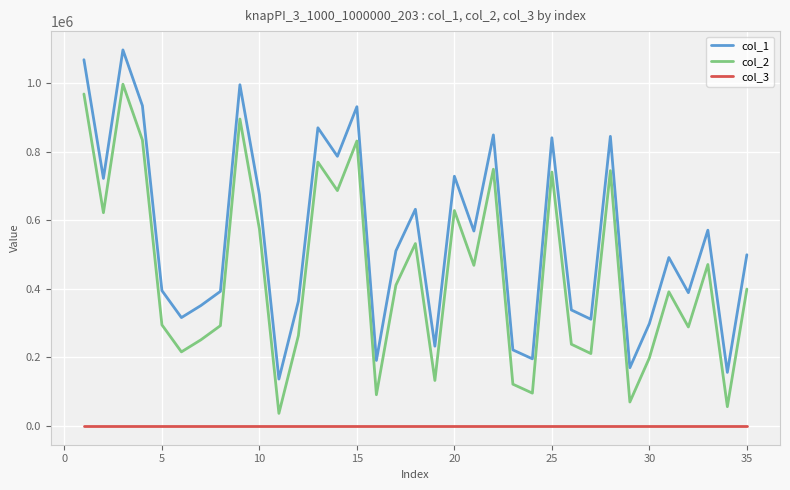

True or false: col_3 and col_1 intersect in this chart.

False